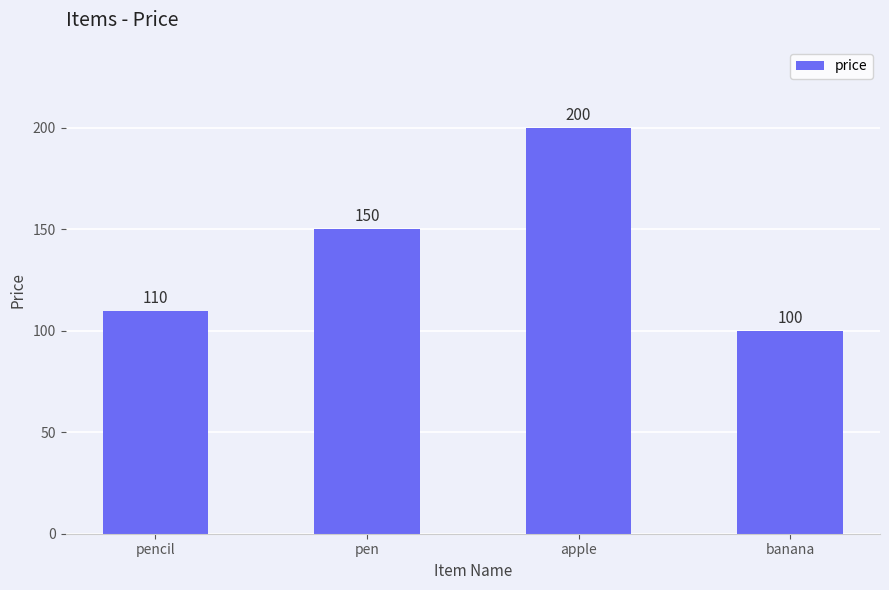

Count the number of categories in the chart.

4